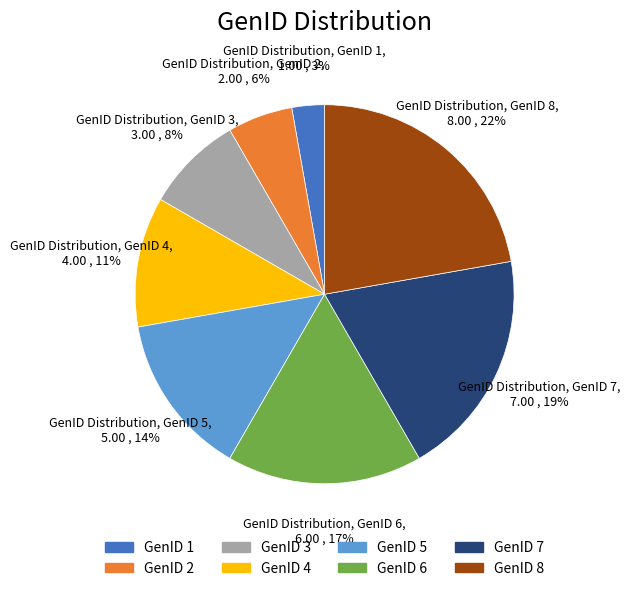

Which has a higher value, GenID 4 or GenID 8?

GenID 8